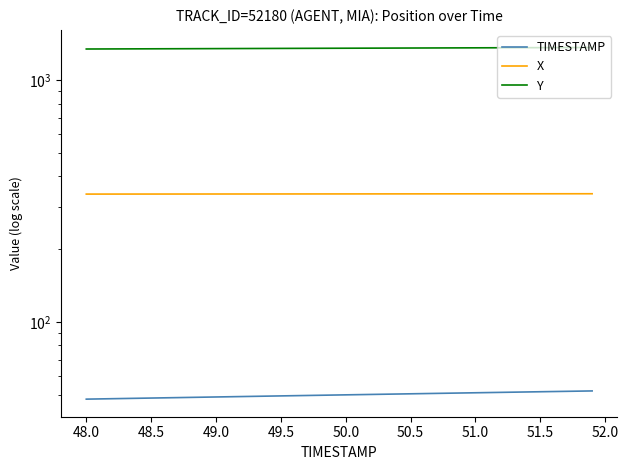

True or false: TIMESTAMP and X cross at least once.

False